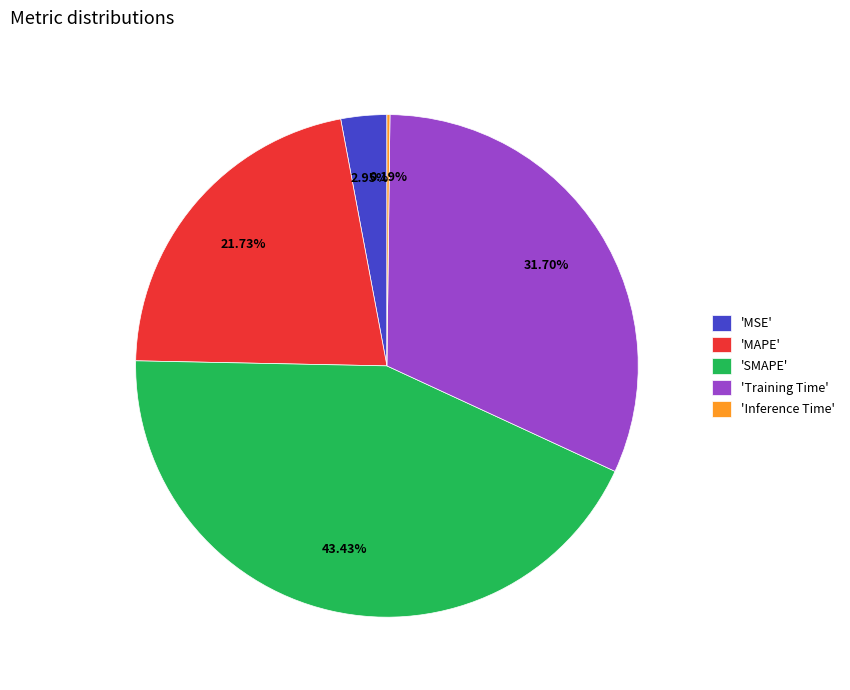

Which slice is the largest?

'SMAPE'